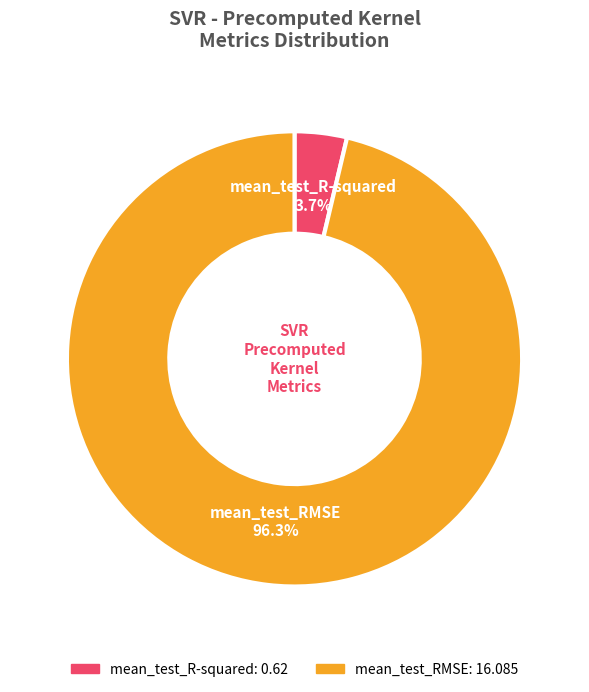

Is it true that mean_test_RMSE is 96% of the pie?

True